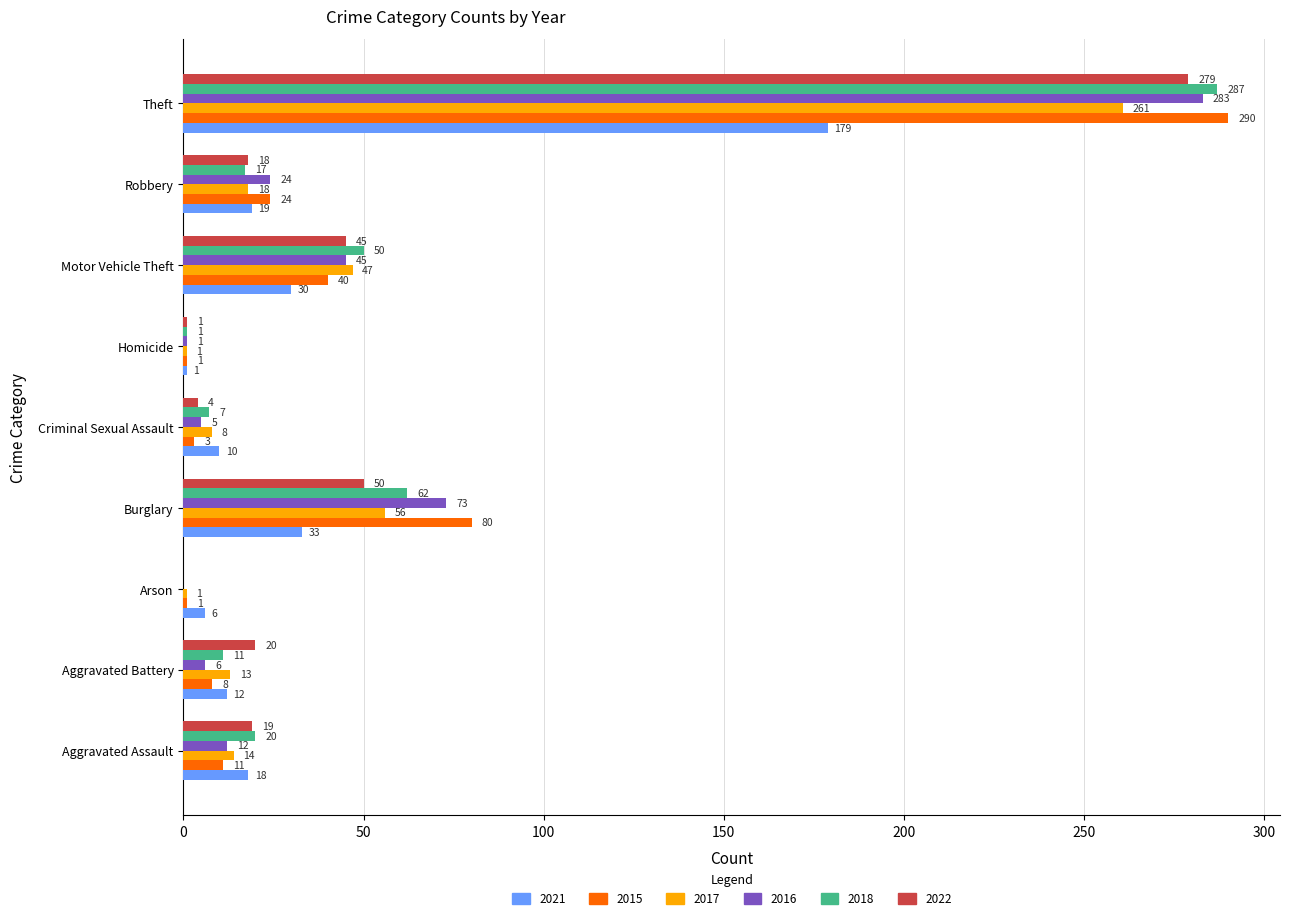

What is the sum of the 2018 values at Theft and Robbery?

304